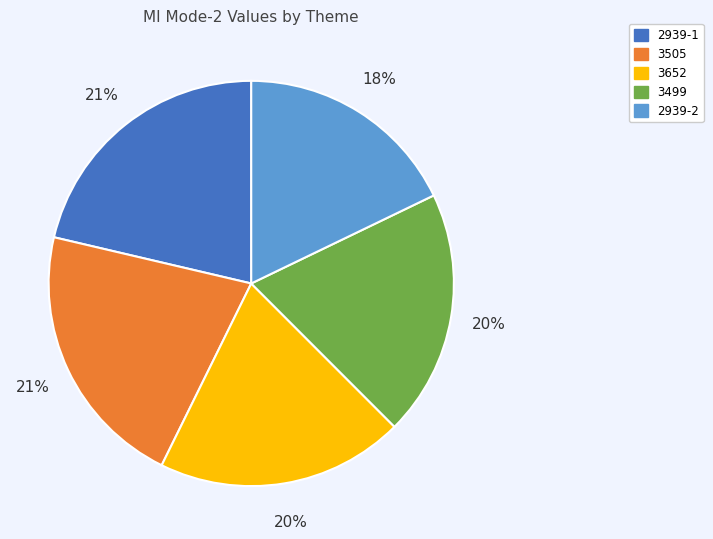

To the nearest percent, what percentage of the pie is 3499?

20%